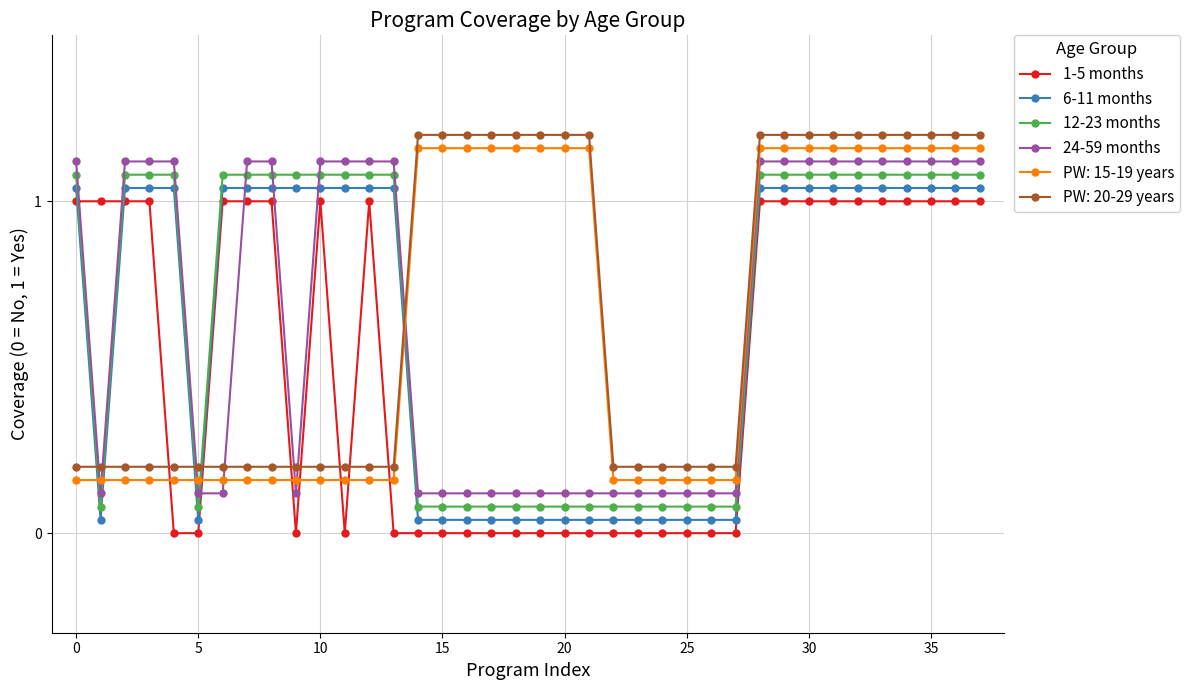

True or false: 12-23 months and 6-11 months intersect in this chart.

False